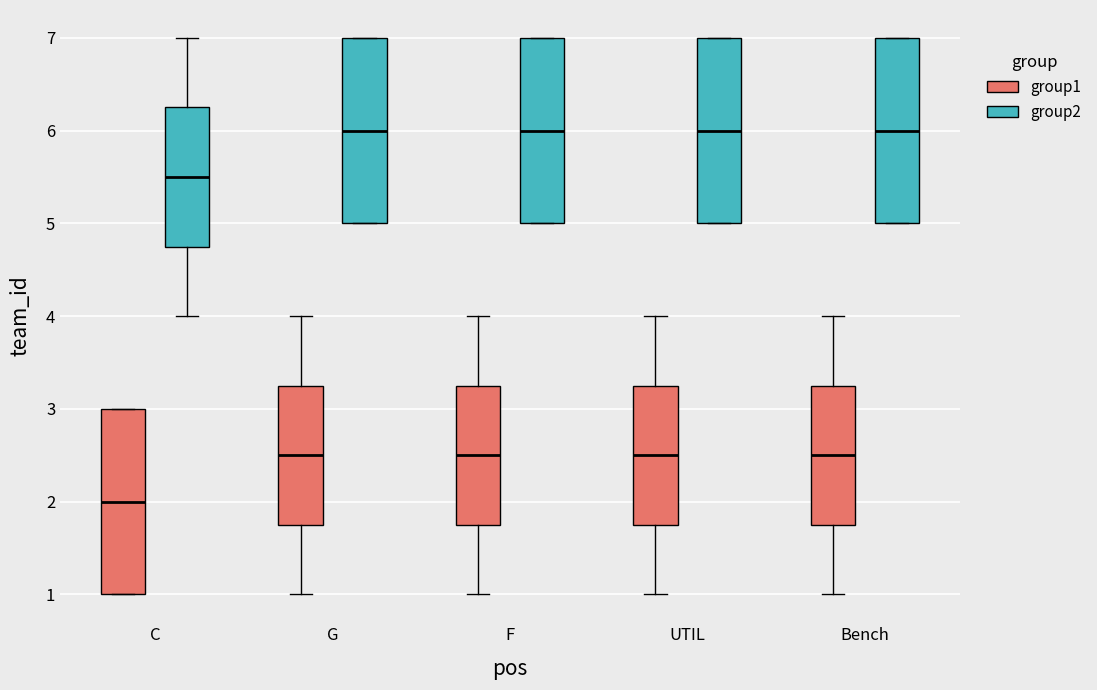

Reading left to right, read every box against the y-axis: the position of its median line, the range the box covers, and the ends of its whiskers. The values are not printed on the chart, so give them approximately, as read against the axis.

C (group1): median 2.0, box 1.0 to 3.0, whiskers 1.0 to 3.0
C (group2): median 5.5, box 4.8 to 6.3, whiskers 4.0 to 7.0
G (group1): median 2.5, box 1.8 to 3.3, whiskers 1.0 to 4.0
G (group2): median 6.0, box 5.0 to 7.0, whiskers 5.0 to 7.0
F (group1): median 2.5, box 1.8 to 3.3, whiskers 1.0 to 4.0
F (group2): median 6.0, box 5.0 to 7.0, whiskers 5.0 to 7.0
UTIL (group1): median 2.5, box 1.8 to 3.3, whiskers 1.0 to 4.0
UTIL (group2): median 6.0, box 5.0 to 7.0, whiskers 5.0 to 7.0
Bench (group1): median 2.5, box 1.8 to 3.3, whiskers 1.0 to 4.0
Bench (group2): median 6.0, box 5.0 to 7.0, whiskers 5.0 to 7.0